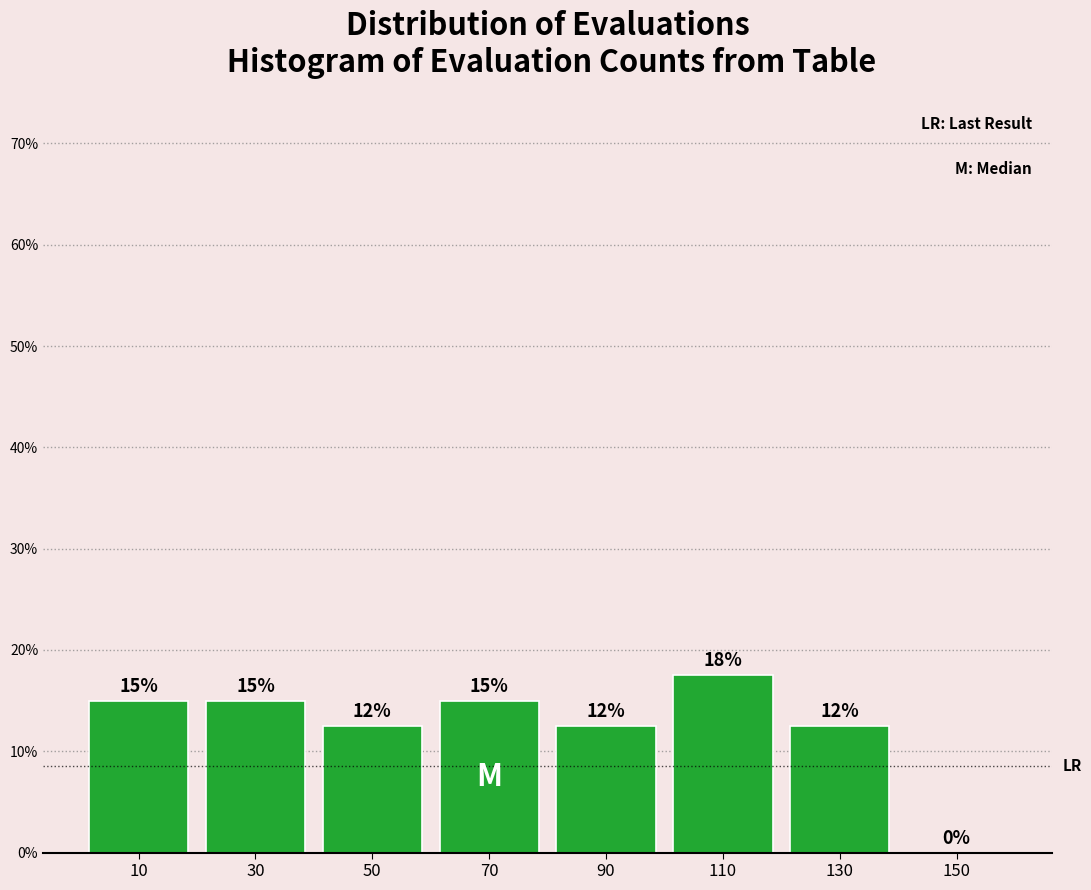

Over which range of the x-axis is the bar tallest?

100 to 120